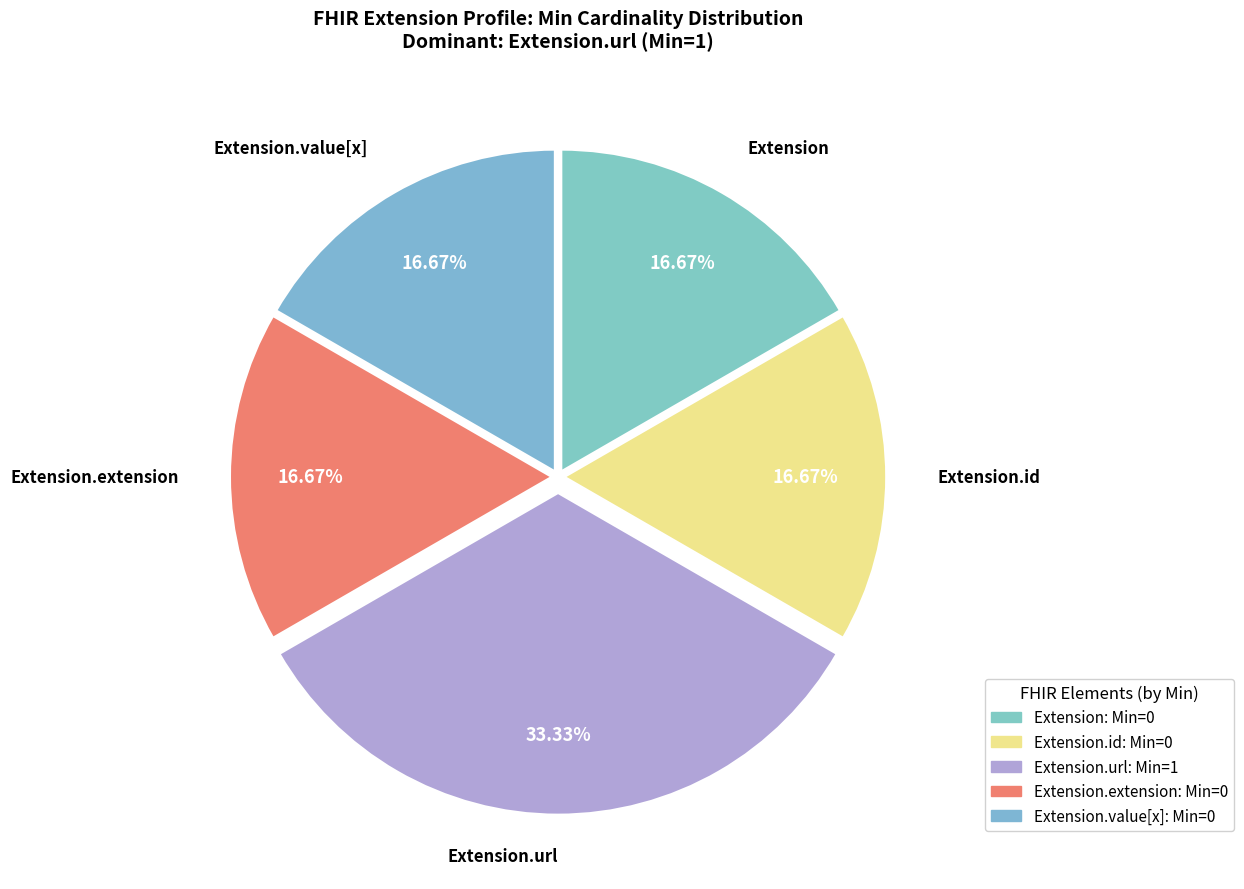

How many segments does this pie chart have?

5